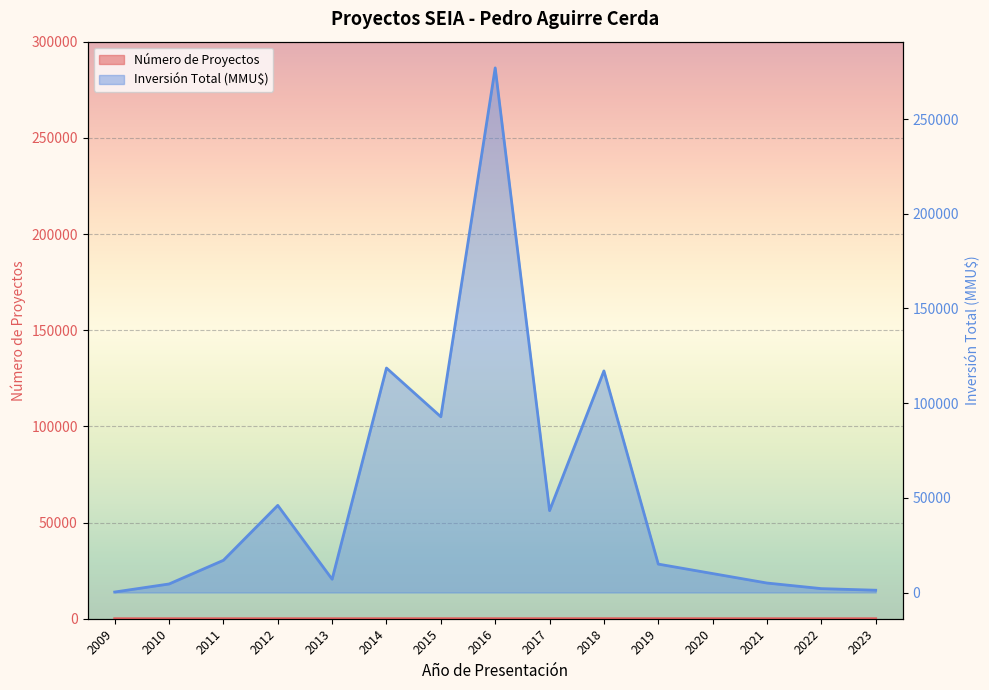

How many interior local peaks does the Inversión Total (MMU$) series have?

4